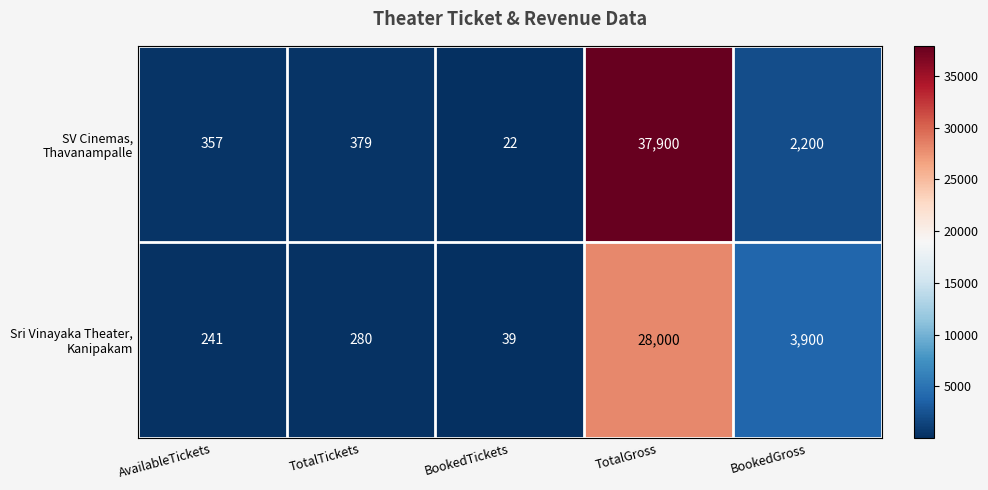

At which category is the sum across all series the highest?

TotalGross